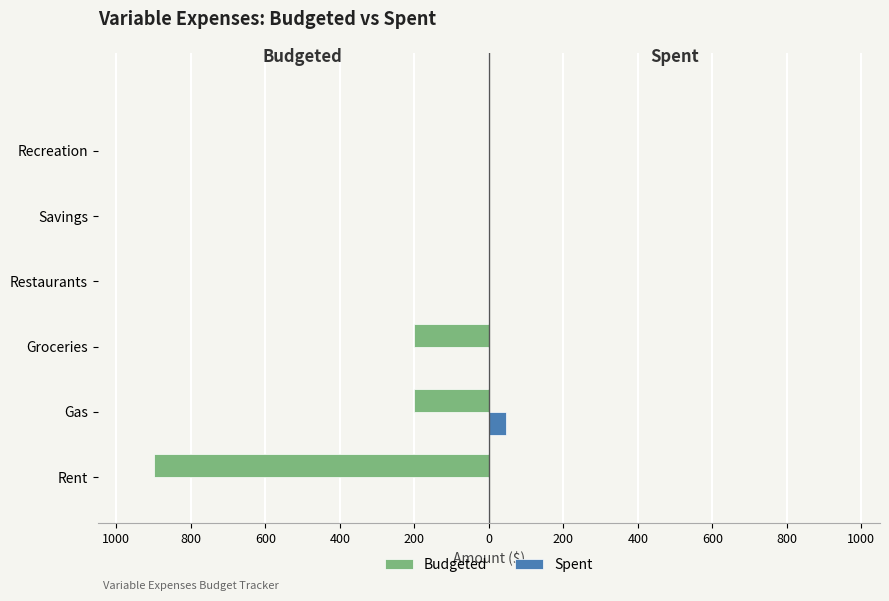

What is the minimum value for Budgeted?

-900